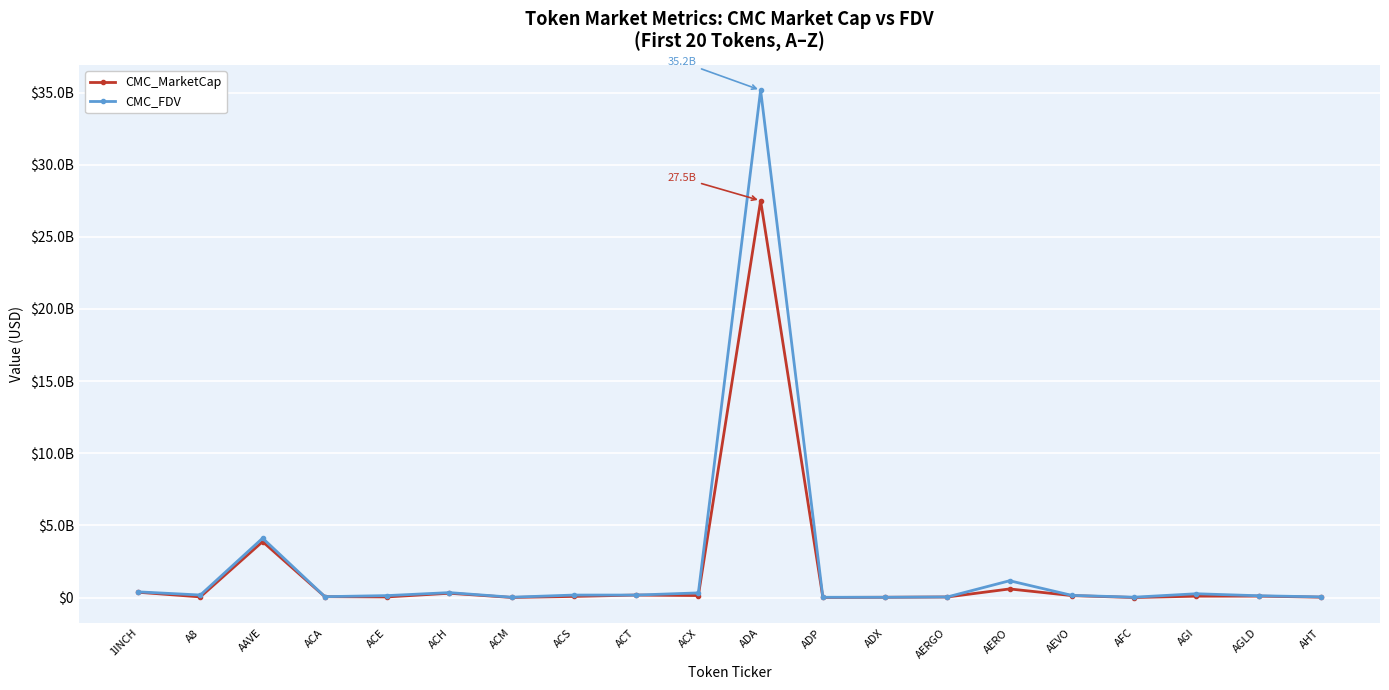

What are all the series names shown in the legend?

CMC_MarketCap, CMC_FDV